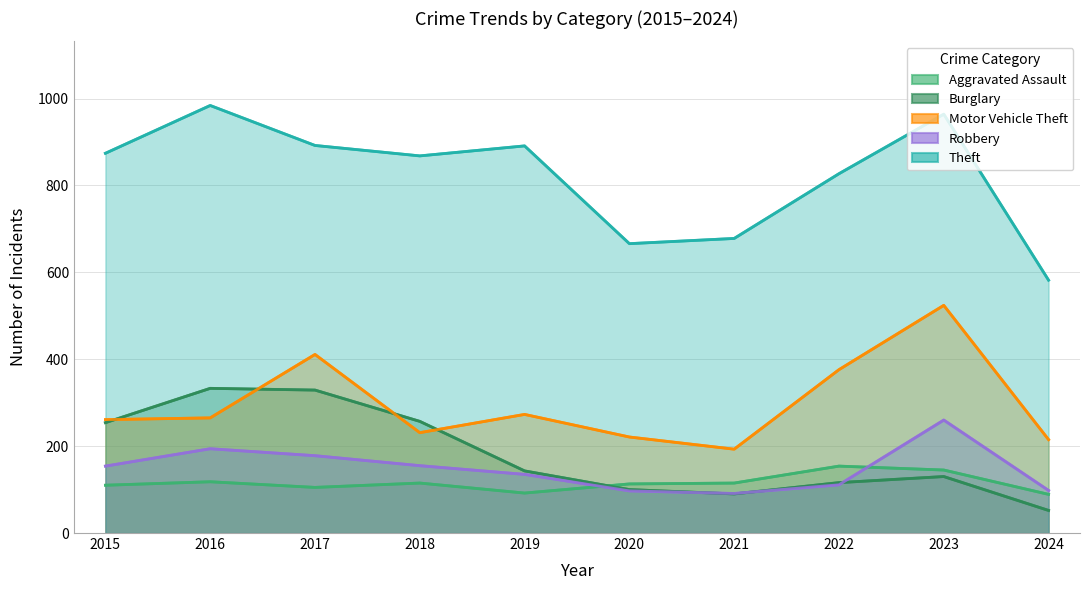

What is the spread (max minus min) of values at 2016?

866